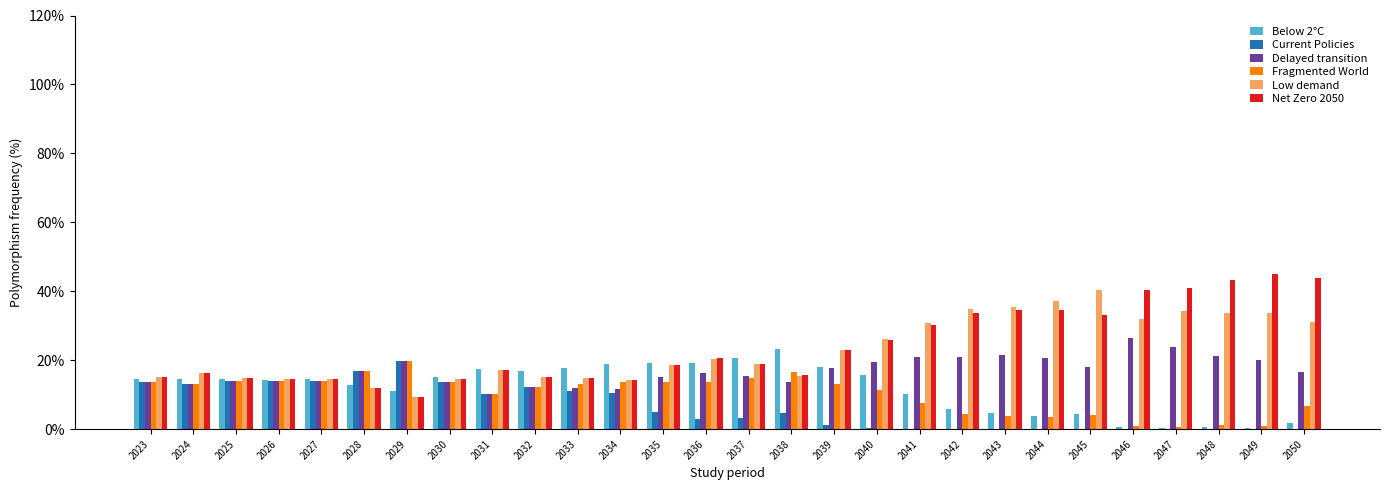

What is the sum of all Delayed transition values?

473.6